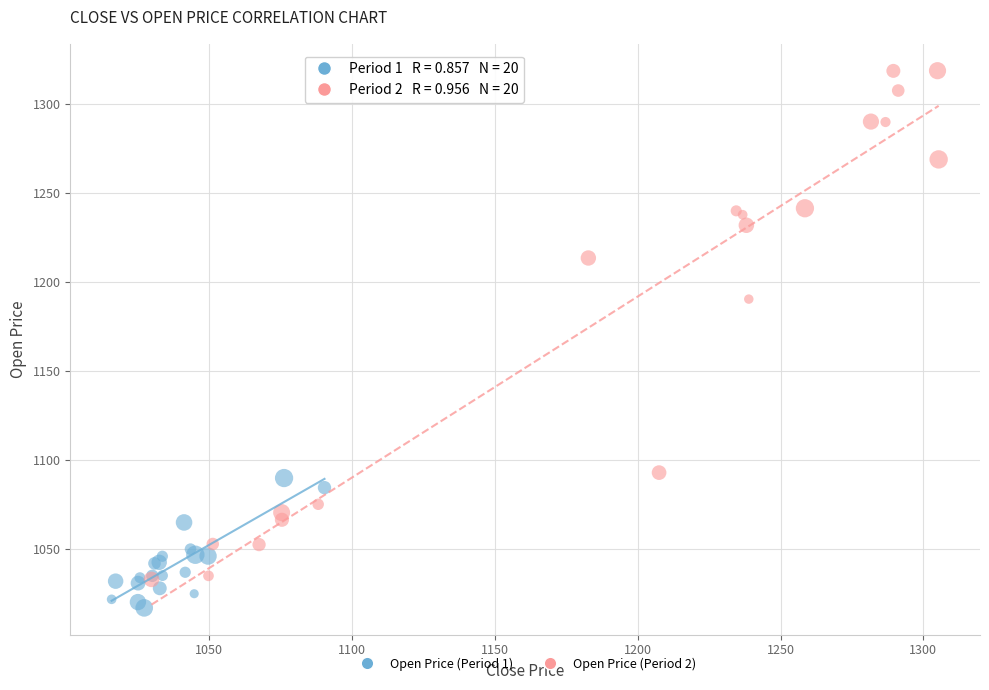

Which series has the largest Y range (max minus min)?

Open Price (Period 2)